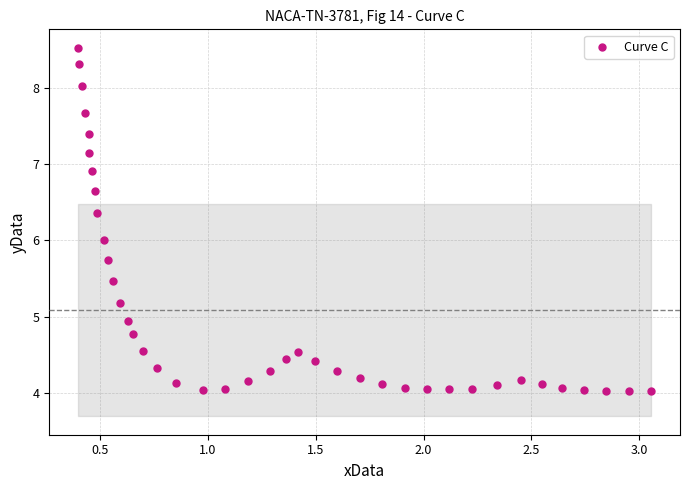

What is the range of X values (max minus min)?

2.7